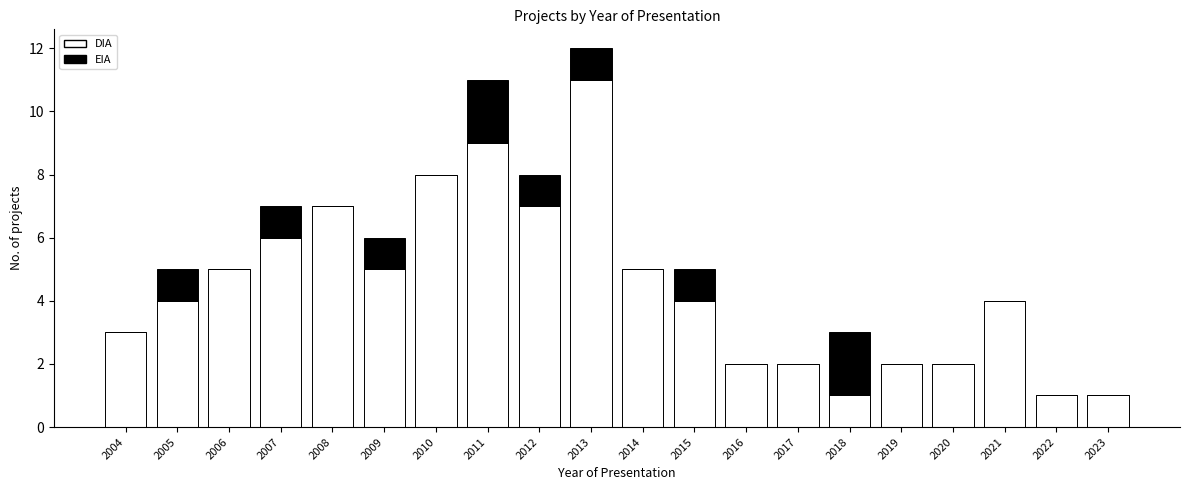

What is the total value across all series at 2004?

3